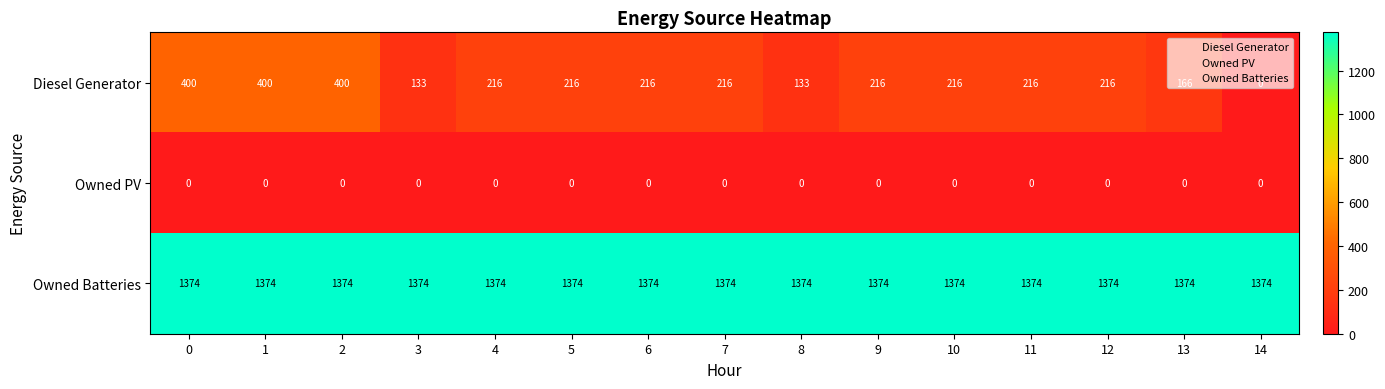

What is the average value of the Diesel Generator series?

224